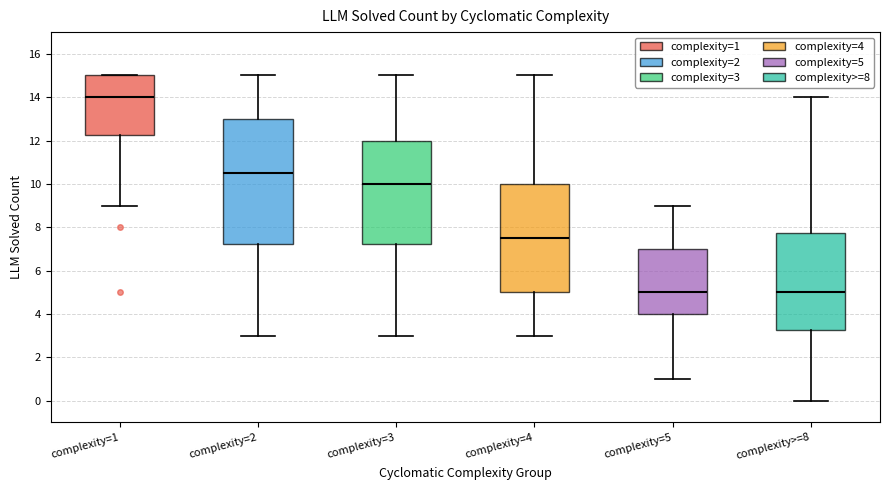

Which box is the tallest, from its lower edge to its upper edge?

complexity=2